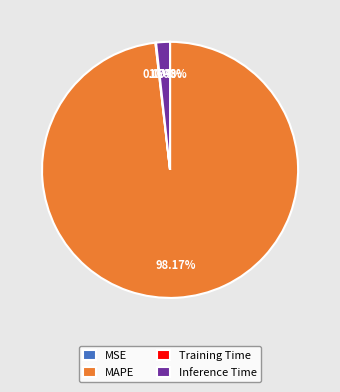

The Inference Time slice represents 10% of the pie. True or false?

False